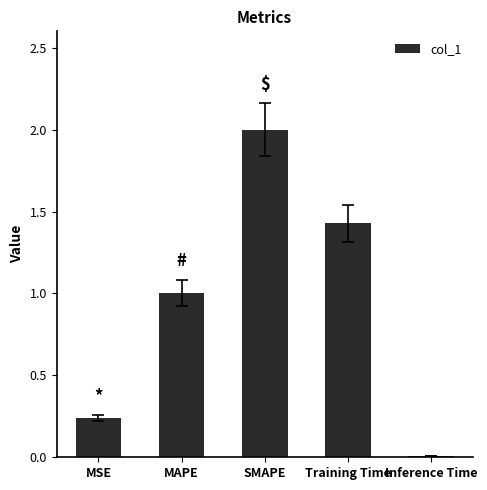

Which has a higher value, MSE or Training Time?

Training Time